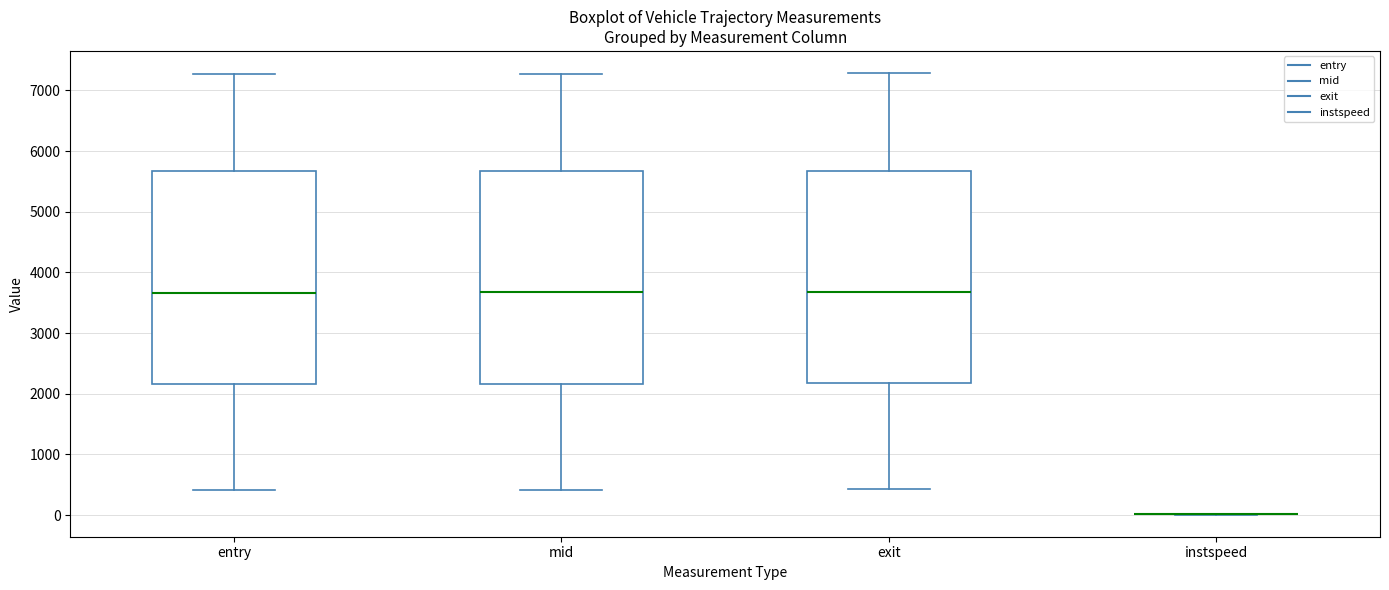

Reading left to right, transcribe this box plot: for each box, give where its median line is, the range the box spans, and where its two whiskers end, as read against the y-axis. The values are not printed on the chart, so give them approximately, as read against the axis.

entry: median 3700, box 2200 to 5700, whiskers 400 to 7300
mid: median 3700, box 2200 to 5700, whiskers 400 to 7300
exit: median 3700, box 2200 to 5700, whiskers 400 to 7300
instspeed: box collapsed to a line at 0, whiskers 0 to 0